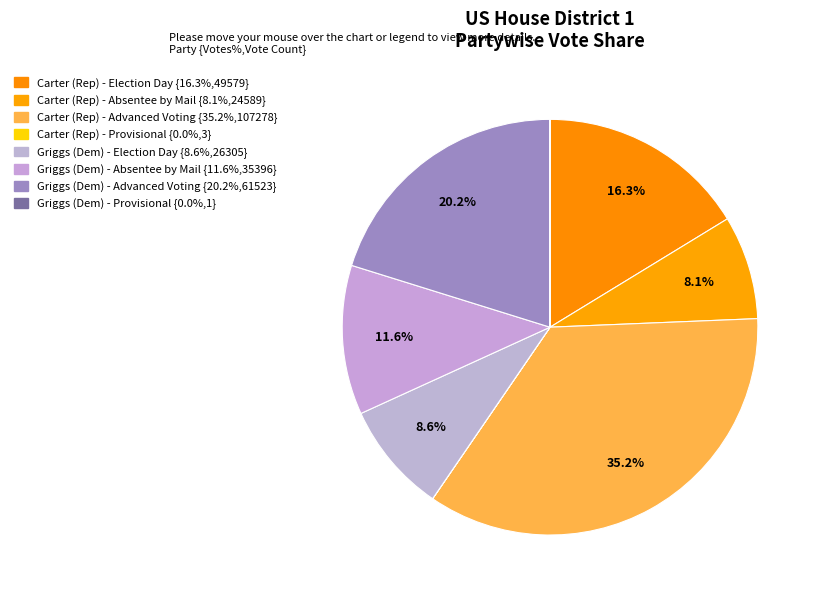

To the nearest percent, what is the difference between the largest and smallest slice percentages?

35%